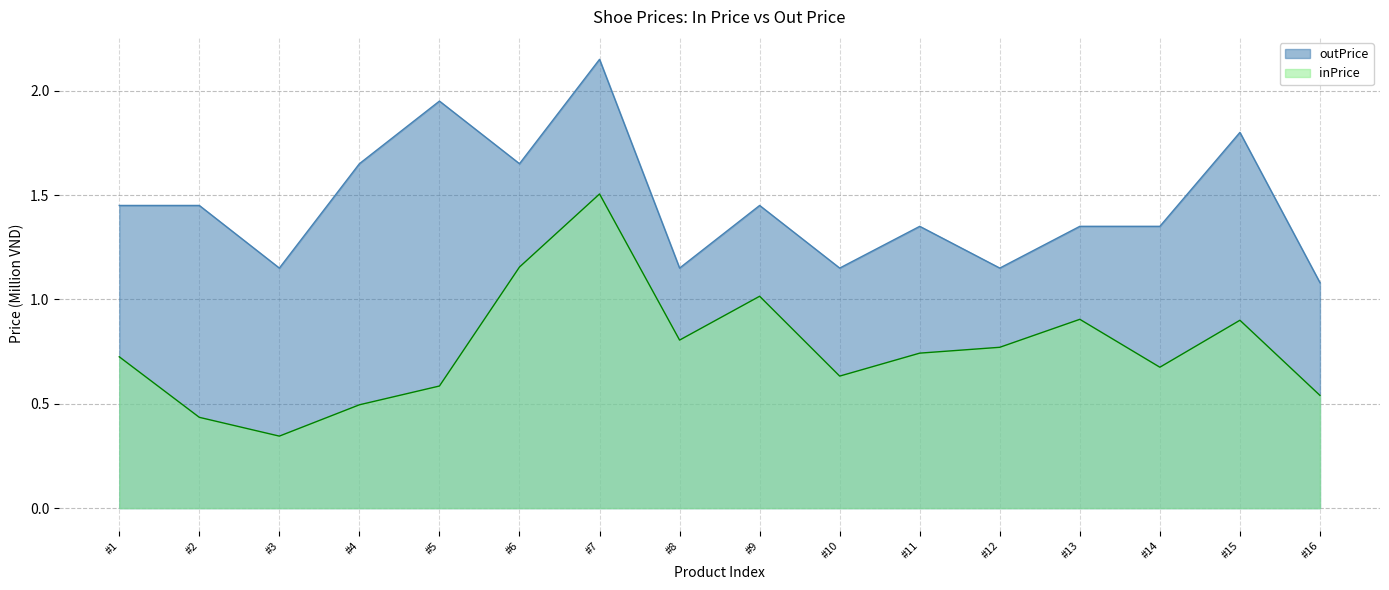

True or false: outPrice and inPrice cross at least once.

False